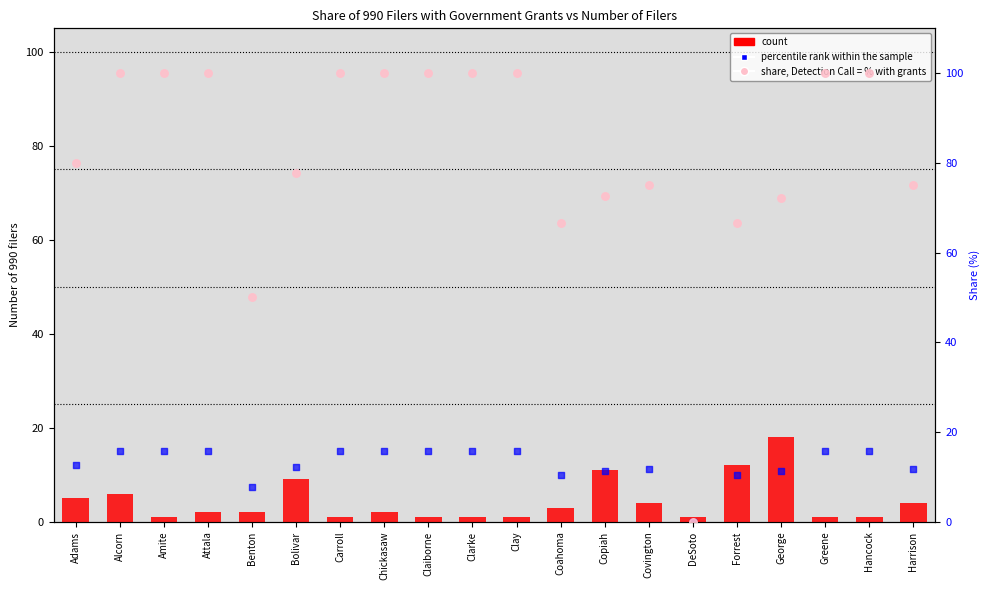

Which series has the largest Y range (max minus min)?

share, % filers with grants